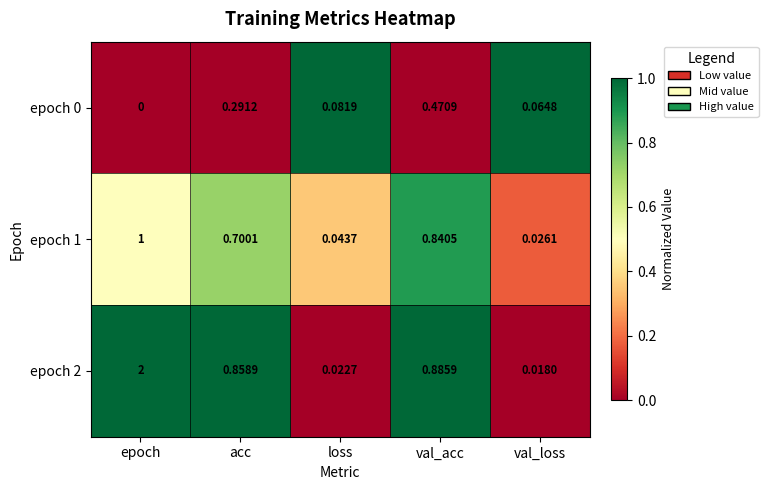

Which label corresponds to the largest value in the chart?

epoch